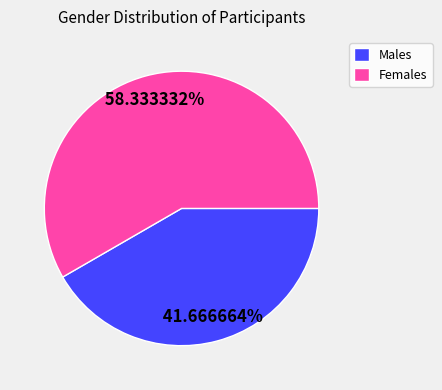

What is the ratio of the value at Females to the value at Males?

1.4